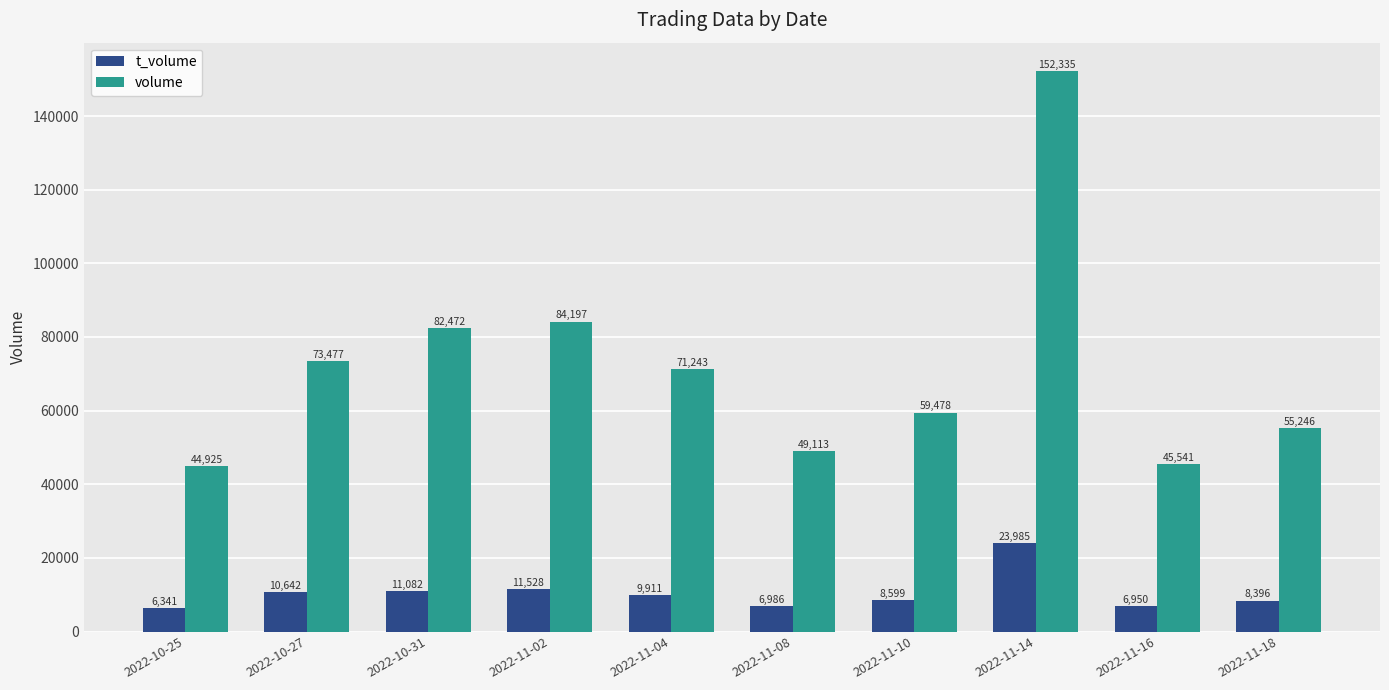

Which series has the largest total across all categories?

volume